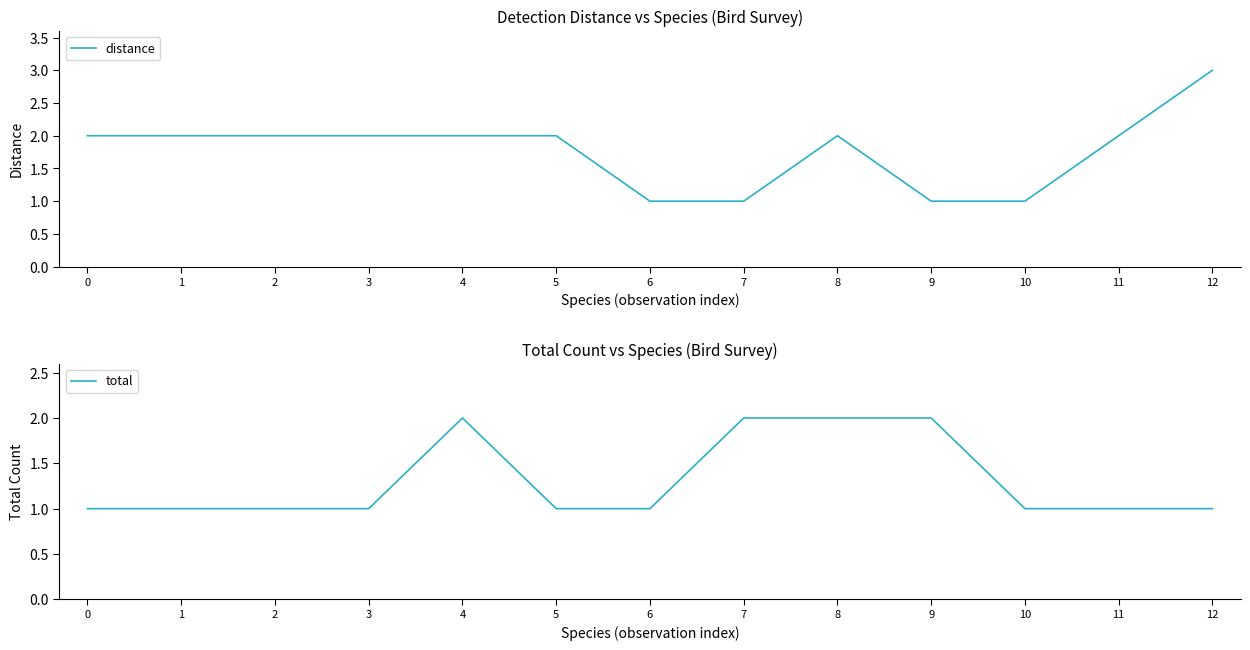

True or false: total has a value of 2 at 8.

True